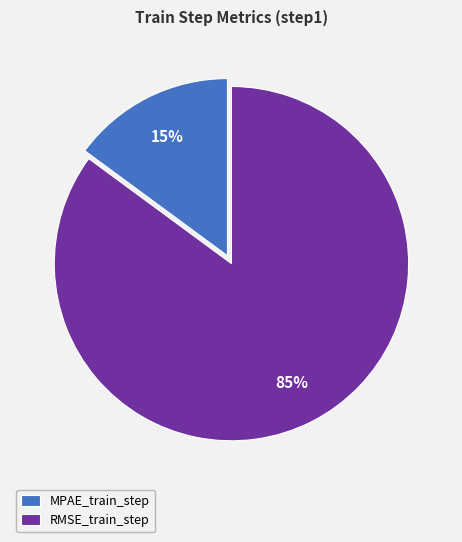

The RMSE_train_step slice represents 85% of the pie. True or false?

True